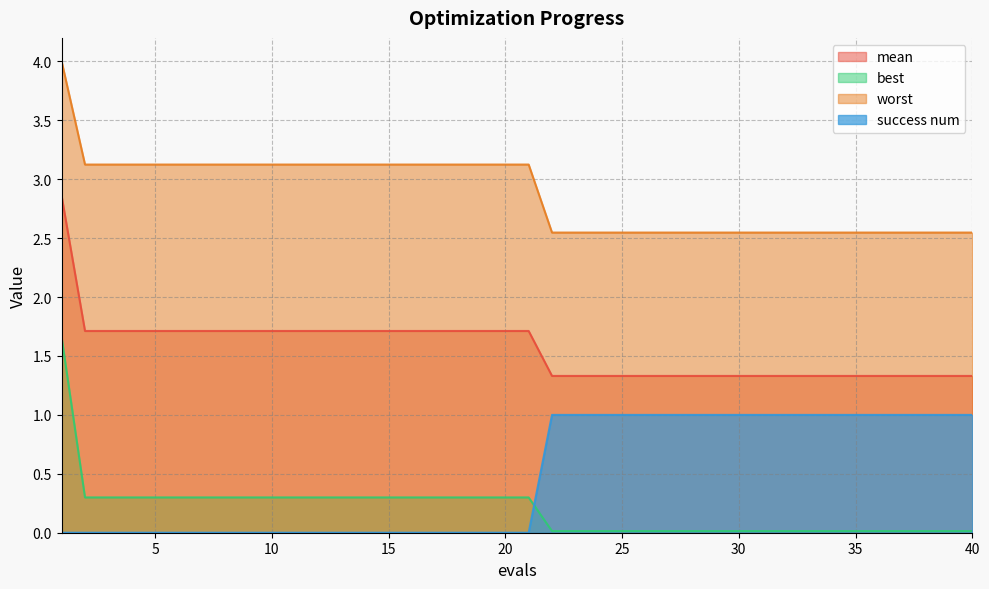

True or false: mean and success num intersect in this chart.

False